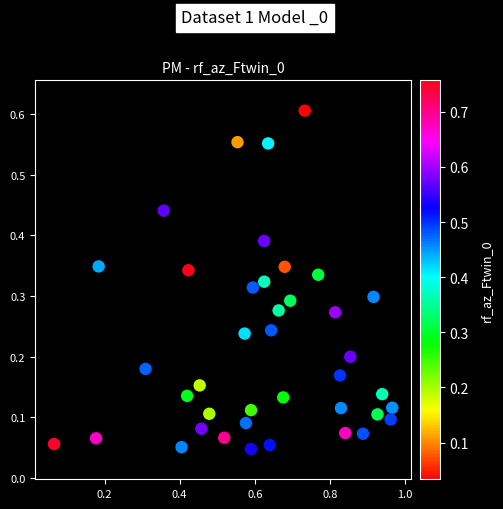

What is the range of X values (max minus min)?

0.9